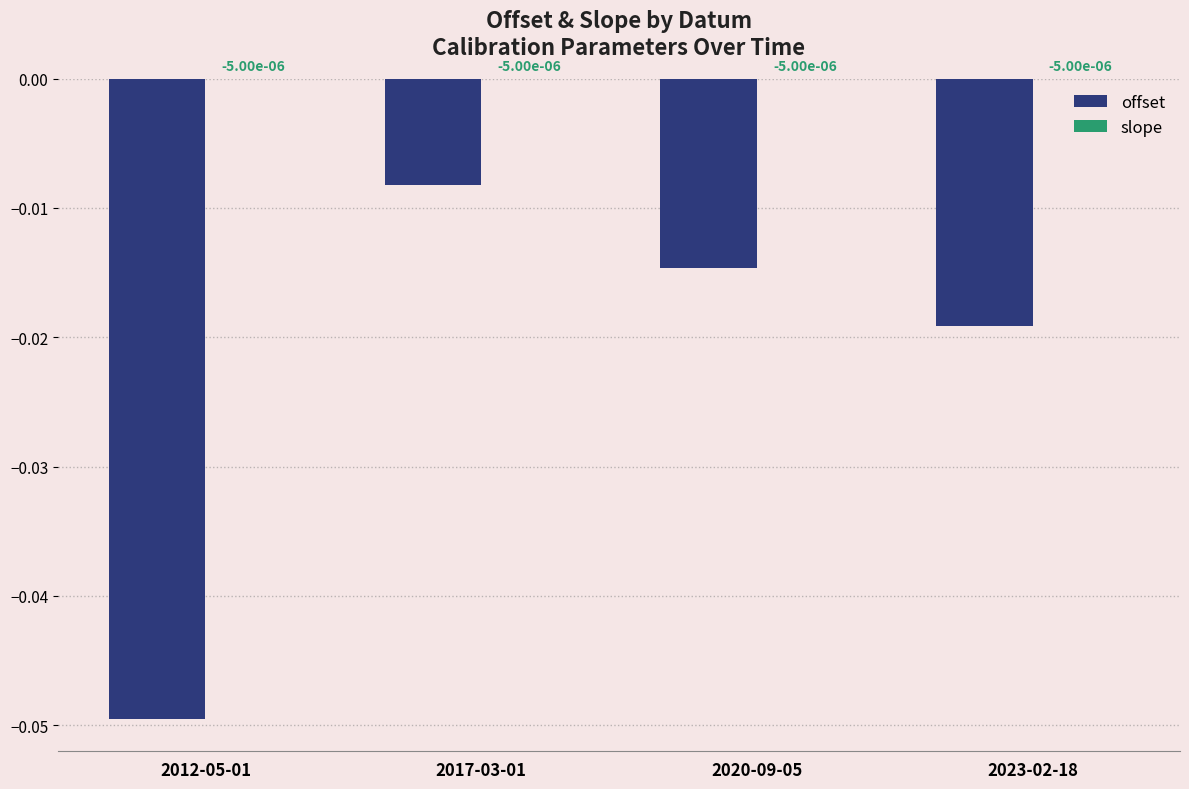

Between 2012-05-01 and 2017-03-01, which series saw the biggest shift?

offset